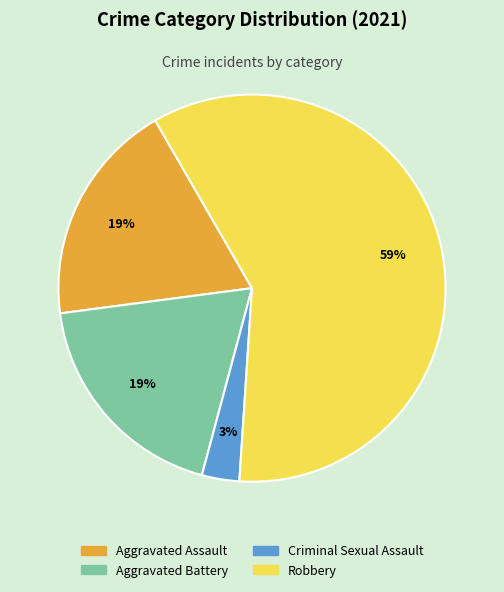

Is it true that Criminal Sexual Assault is 17% of the pie?

False